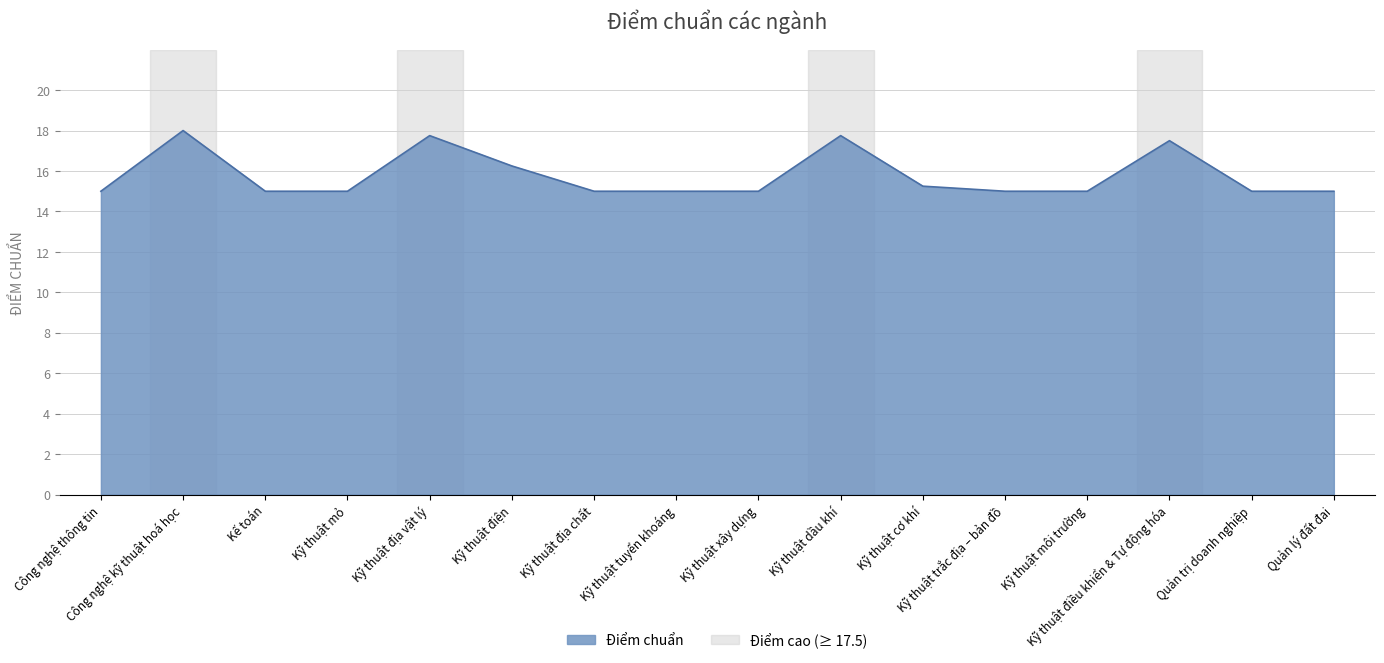

The chart shows a value of 10.0 at Kế toán. True or false?

False